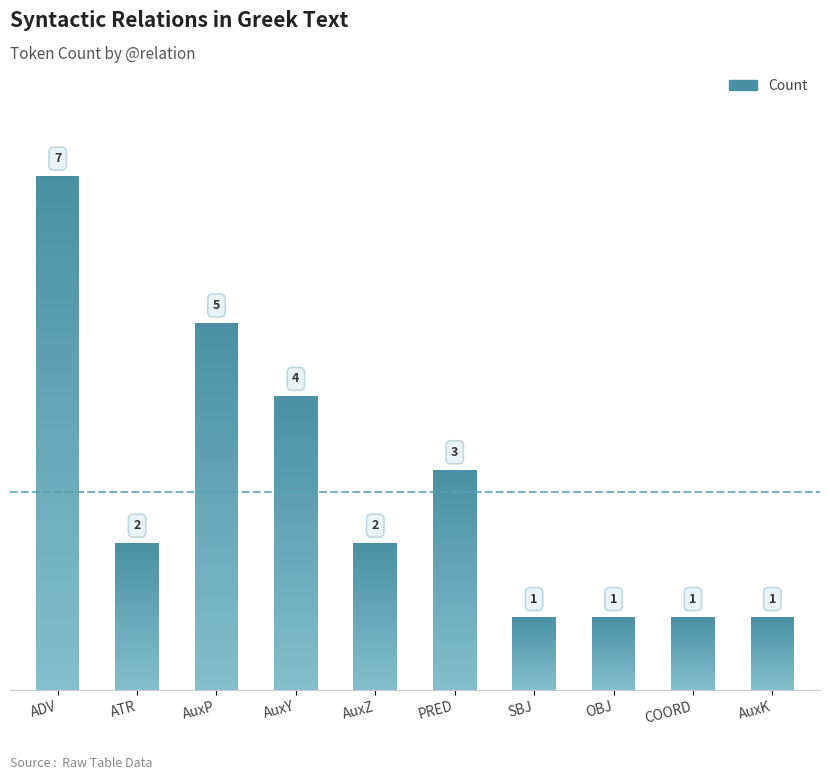

Which label corresponds to the largest value in the chart?

ADV